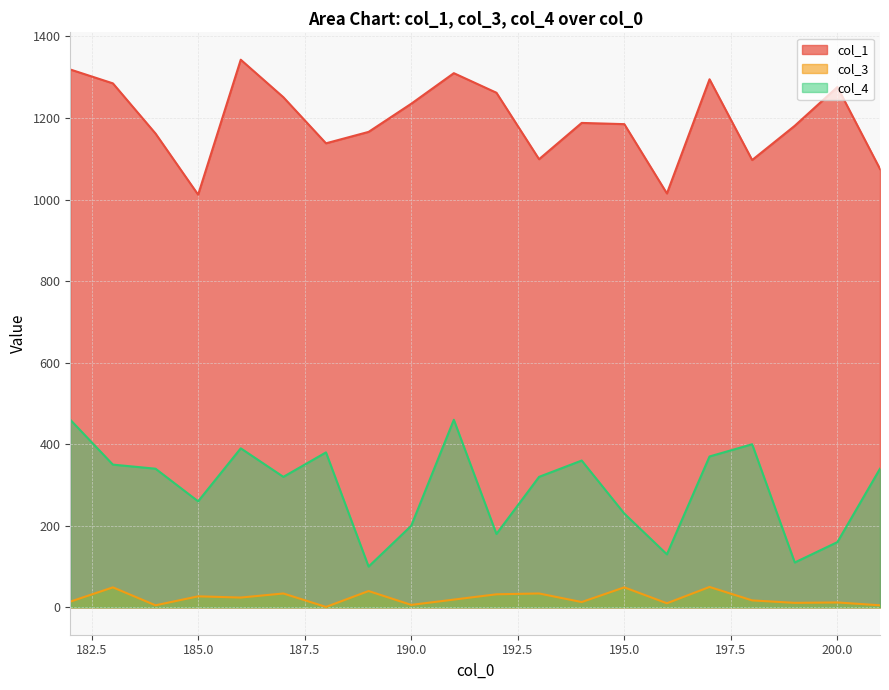

What is the value of the col_1 point at the 3rd from the left?

1162